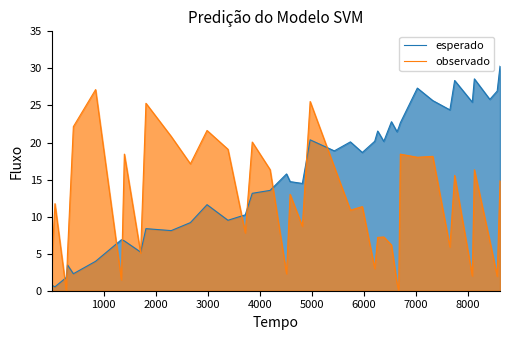

What is the lowest value of the esperado series?

0.5